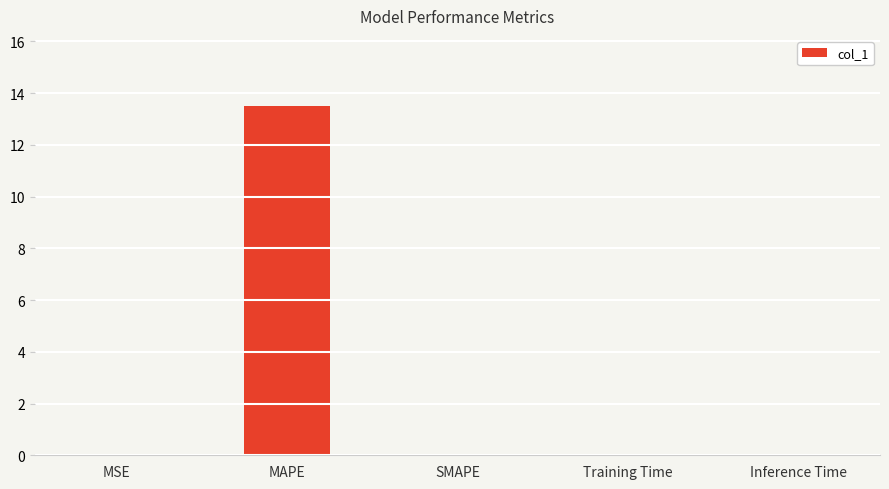

What is the sum of the values at SMAPE and MAPE?

13.5